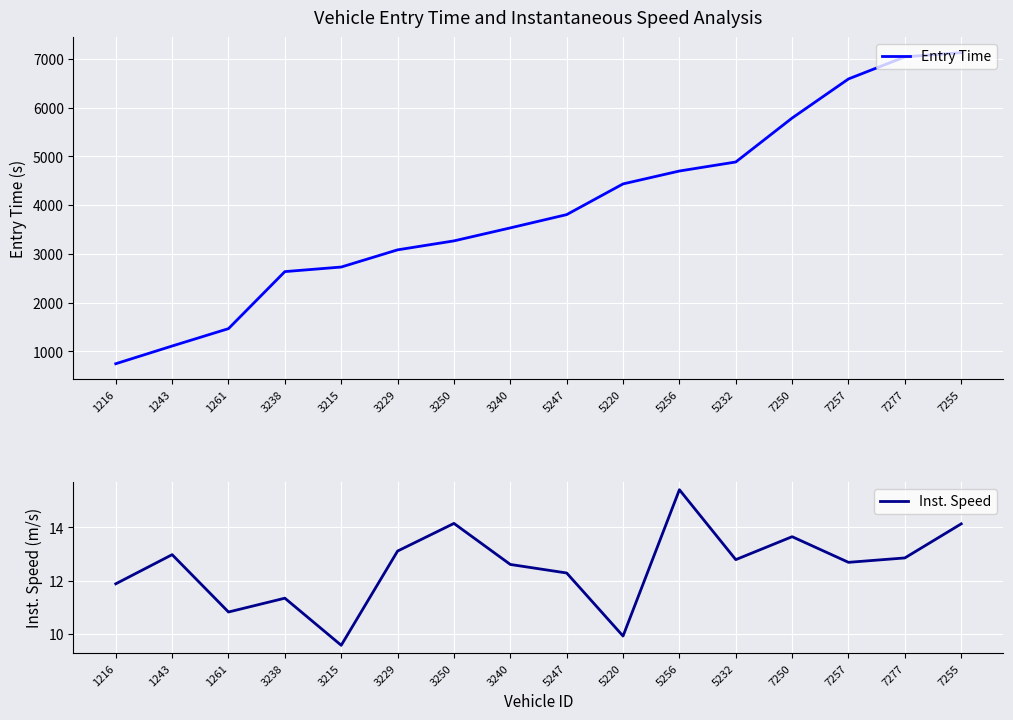

At which label does Inst. Speed first exceed 12?

1243